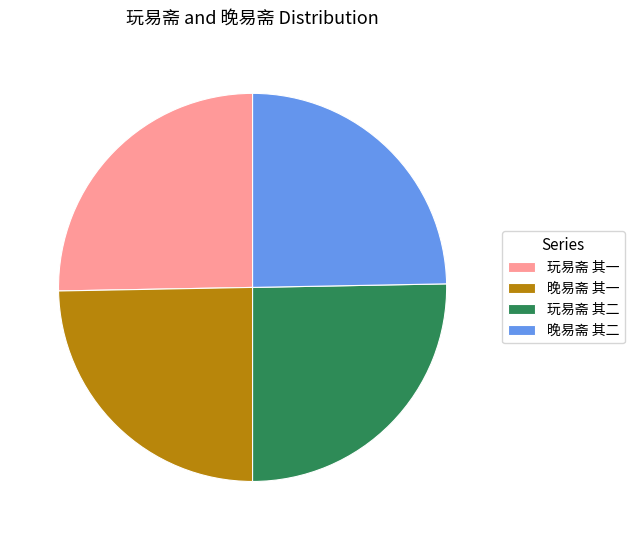

Does 玩易斋 其一 represent more than half of the total?

No